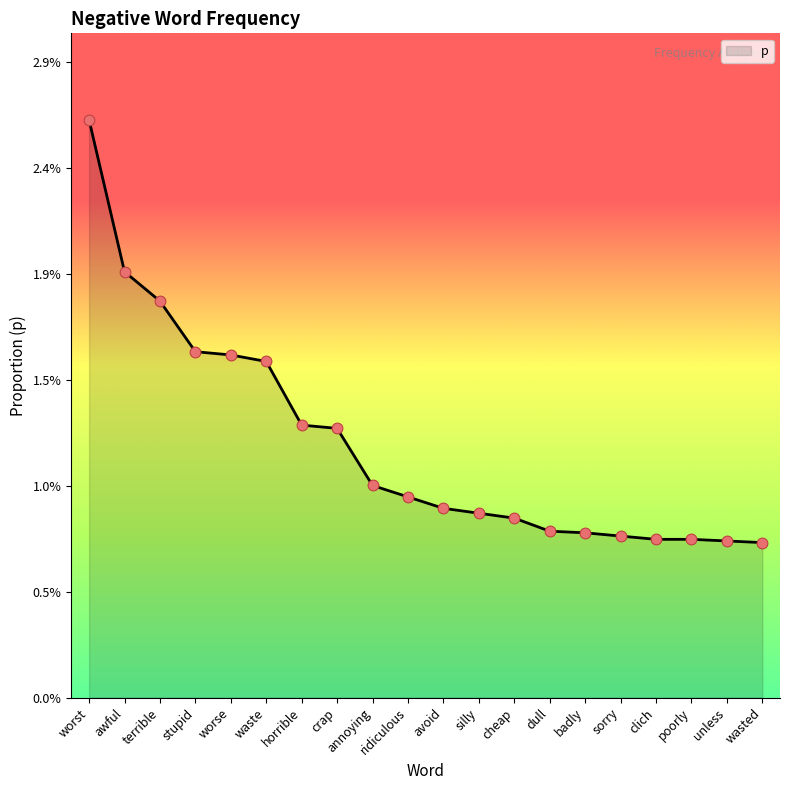

Between worse and avoid, which is larger?

worse